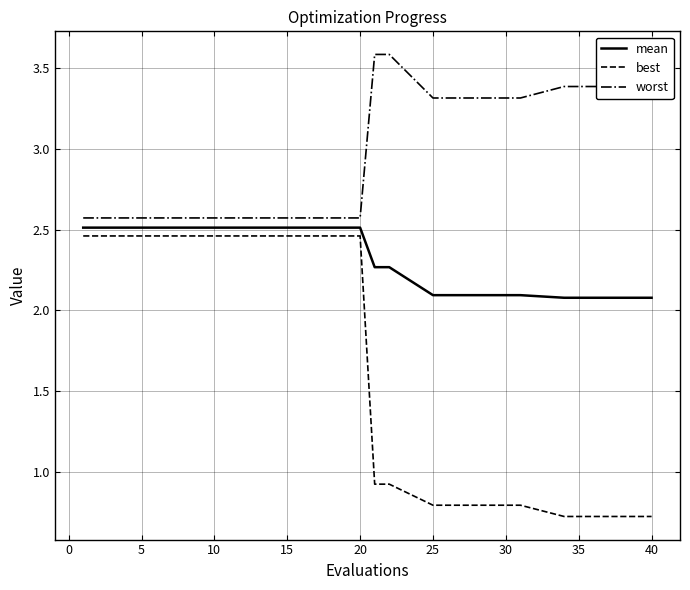

True or false: mean and best intersect in this chart.

False